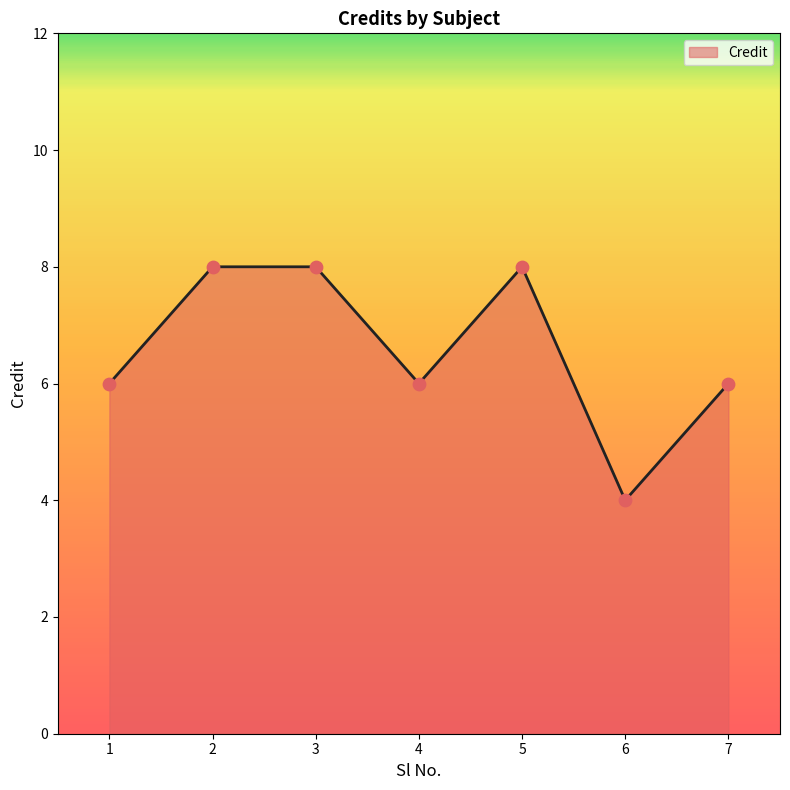

What is the change in value from 1 to 3?

+2